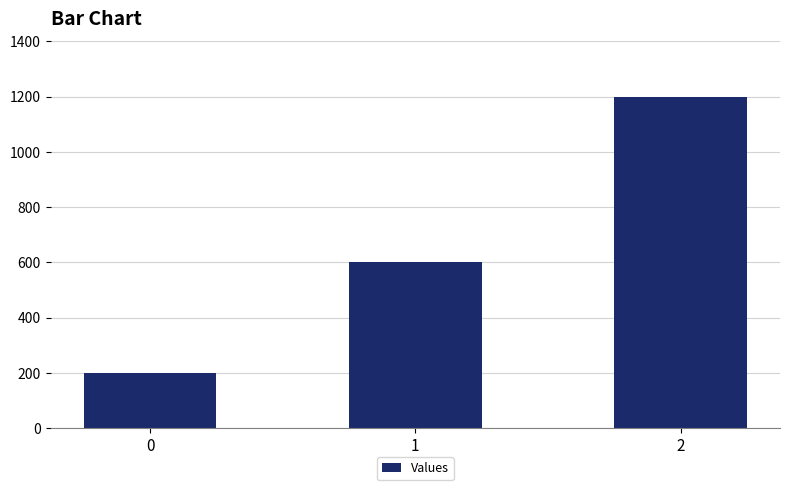

List the labels in order of value, smallest first.

0, 1, 2